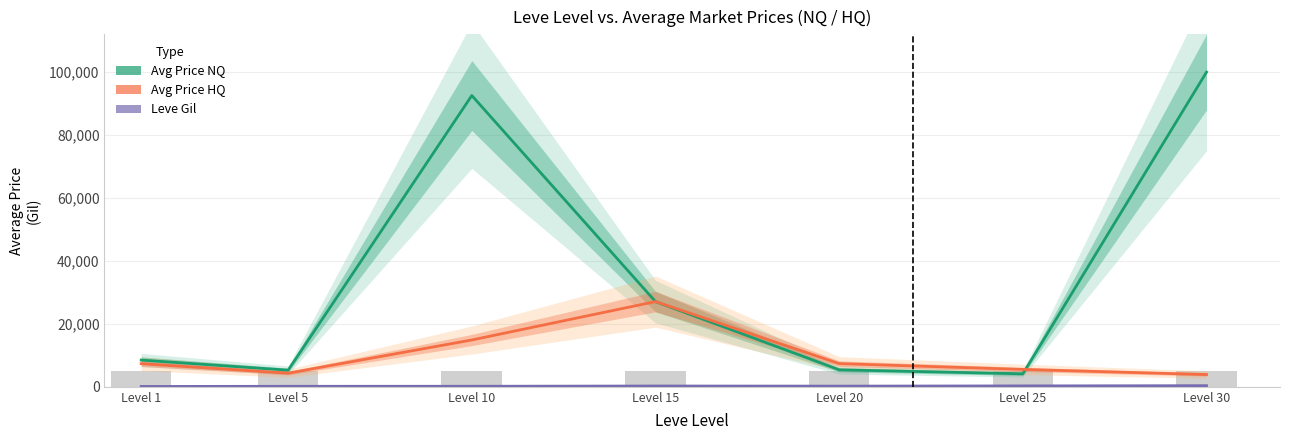

List the series in order of their overall mean, lowest first.

Leve Gil, Avg Price HQ, Avg Price NQ